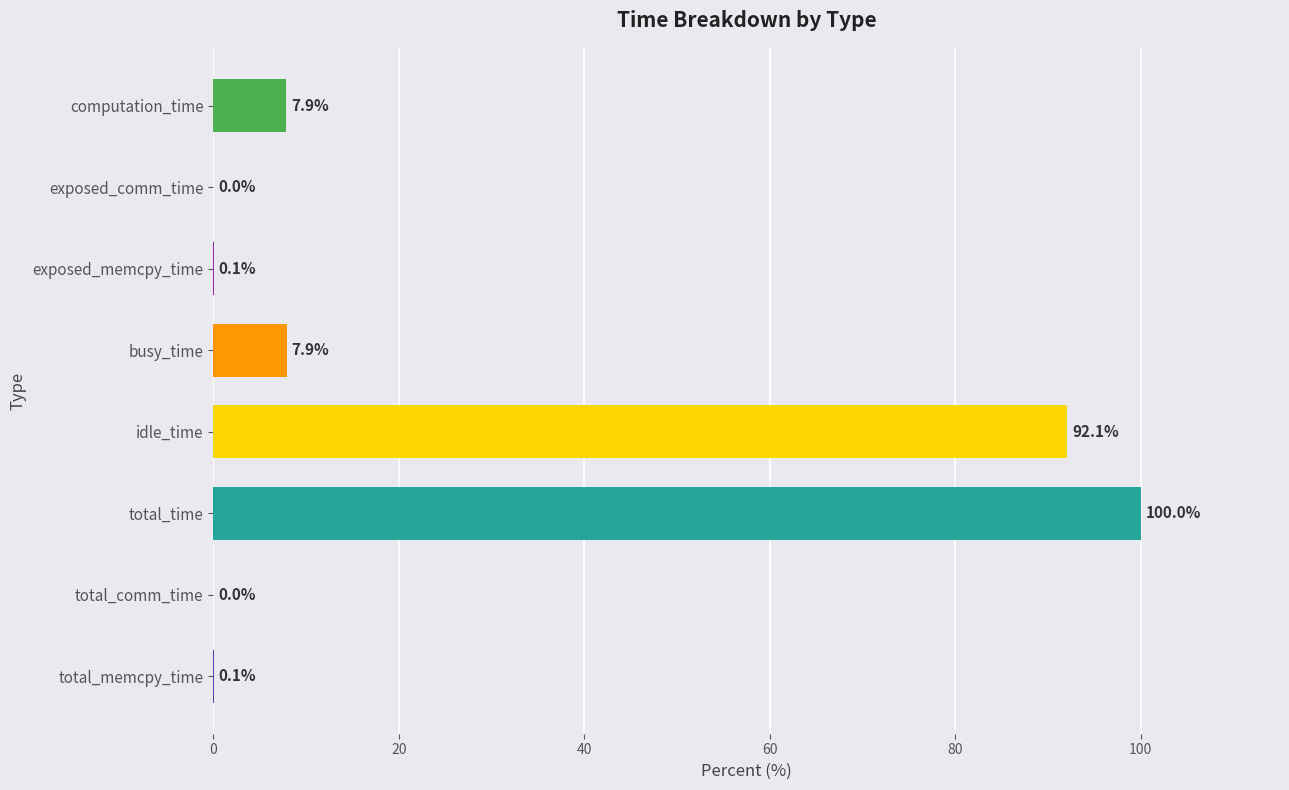

Count the number of values greater than 7.

4